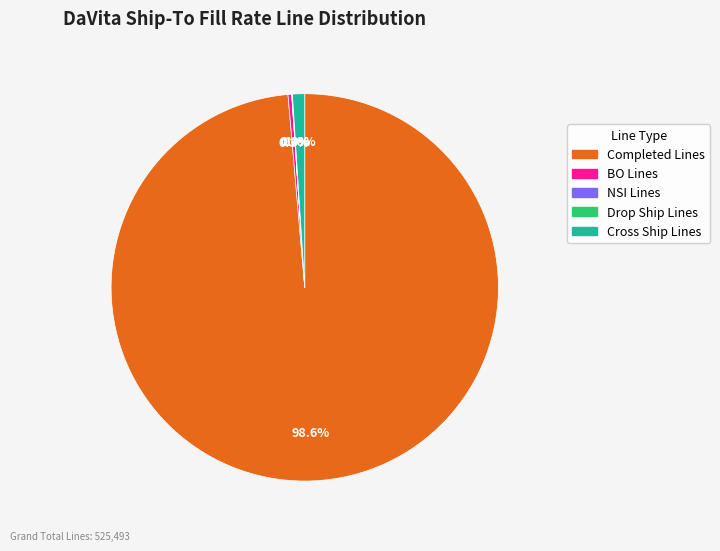

Combined, do Cross Ship Lines and Completed Lines account for over 50%?

Yes